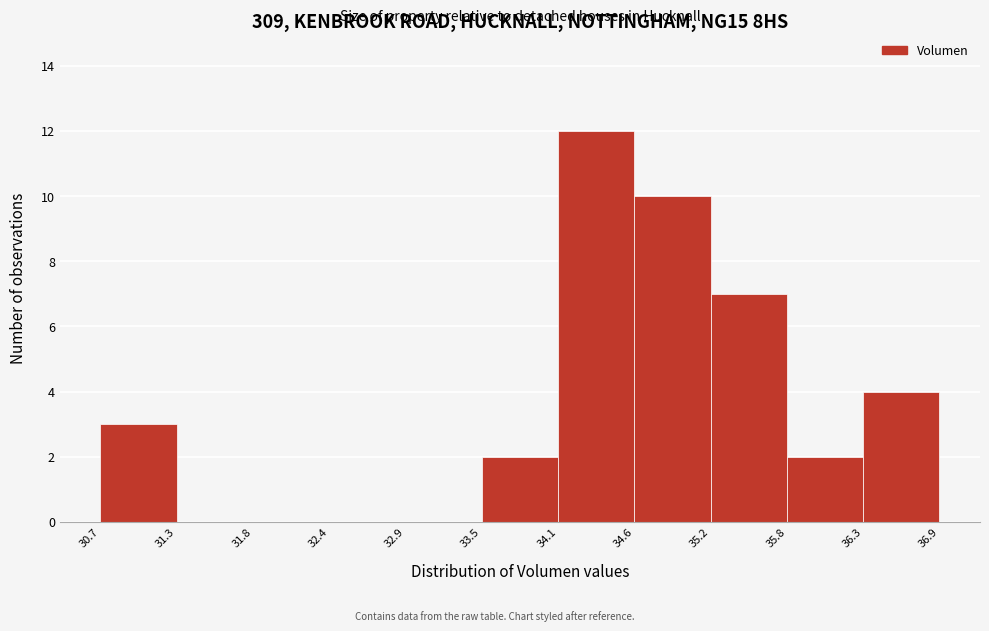

Over which range of the x-axis is the bar tallest?

34.1 to 34.6